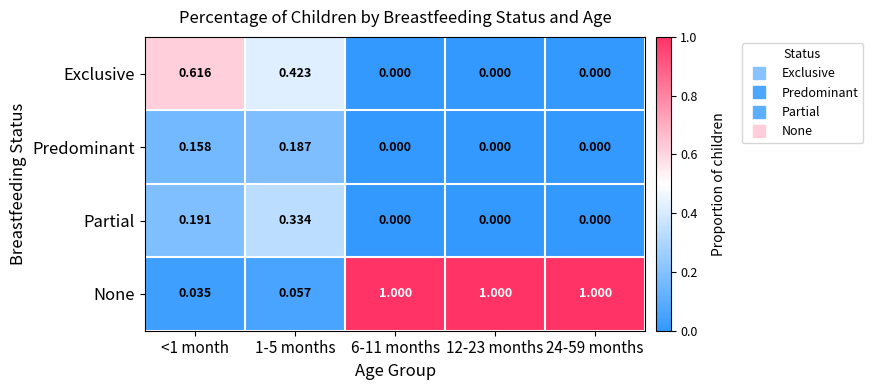

What is the total value across all series at 1-5 months?

1.0